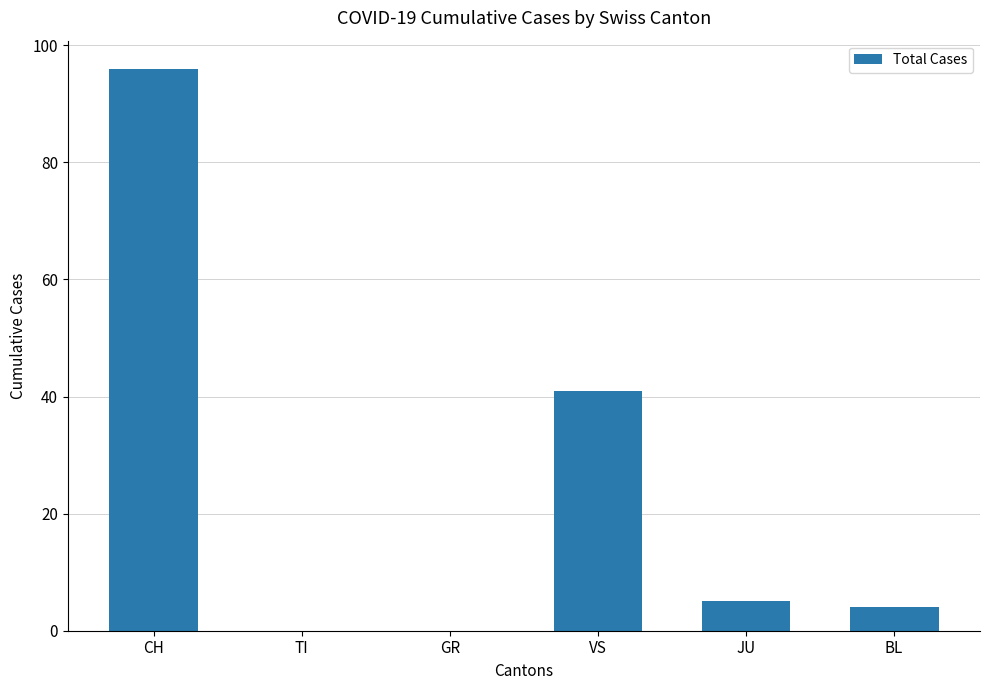

What value does the data have at JU?

5